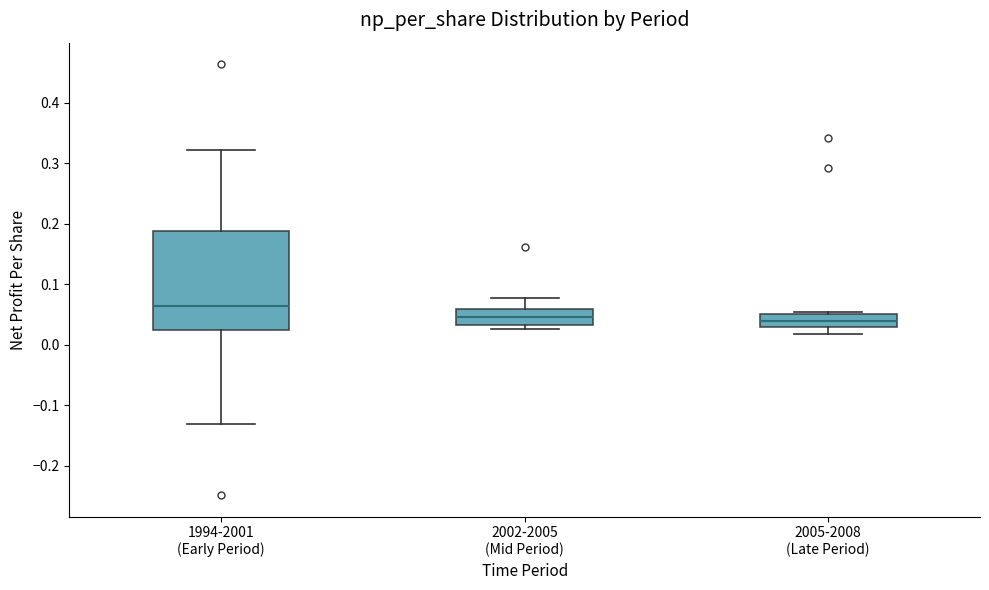

Reading left to right, read every box against the y-axis: the position of its median line, the range the box covers, and the ends of its whiskers. The values are not printed on the chart, so give them approximately, as read against the axis.

1994-2001 (Early Period): median 0.06, box 0.02 to 0.19, whiskers -0.13 to 0.32
2002-2005 (Mid Period): median 0.05, box 0.03 to 0.06, whiskers 0.03 (just below the box's lower edge) to 0.08
2005-2008 (Late Period): median 0.04, box 0.03 to 0.05, whiskers 0.02 to 0.06